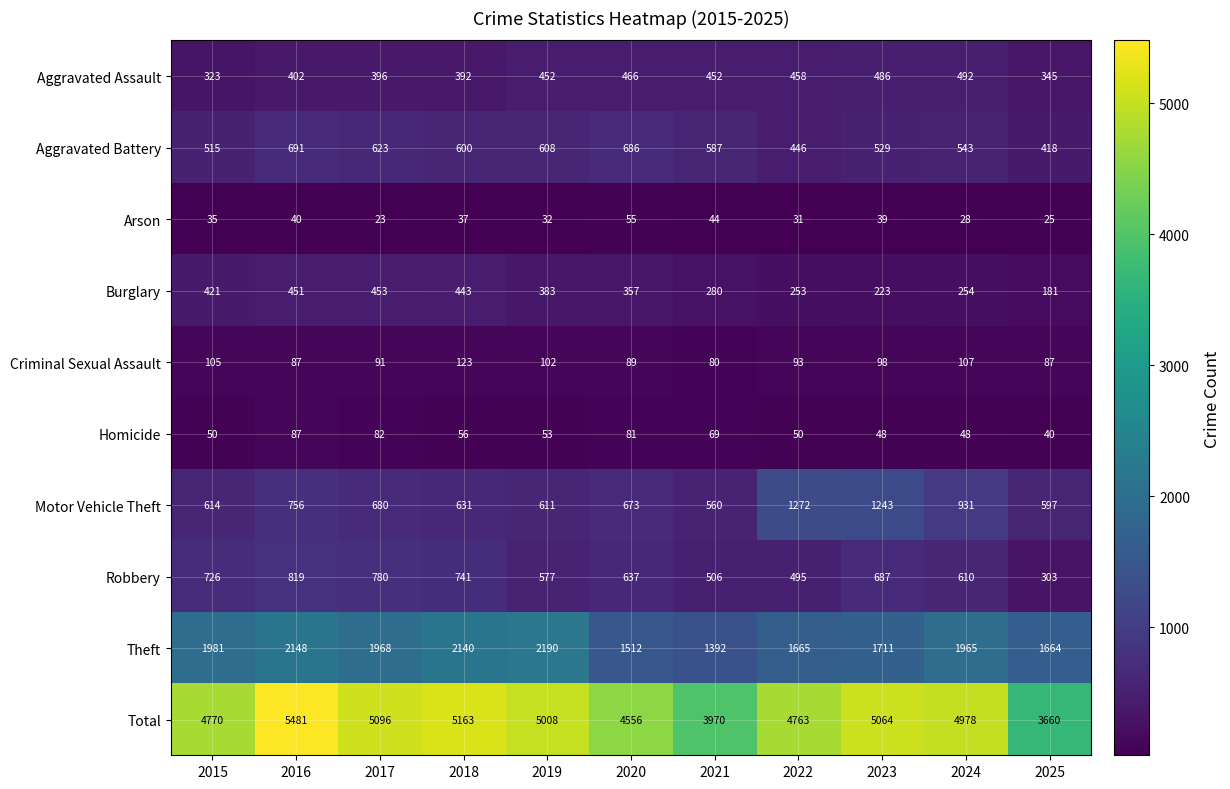

Which series changed the most between 2015 and 2023?

Motor Vehicle Theft